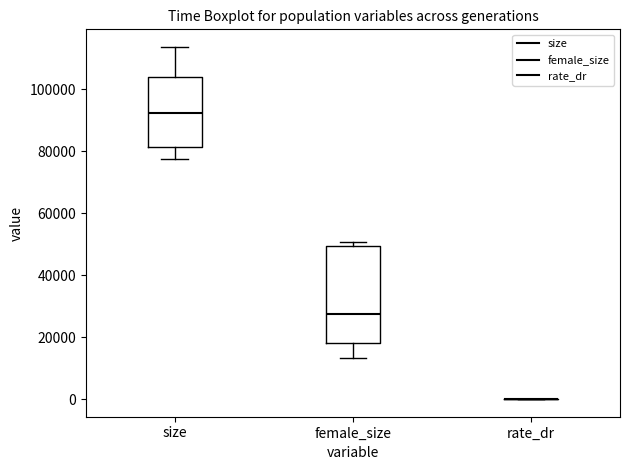

Where does the median line of the box for size sit on the y-axis? The values are not printed on the chart, so give them approximately, as read against the axis.

92000